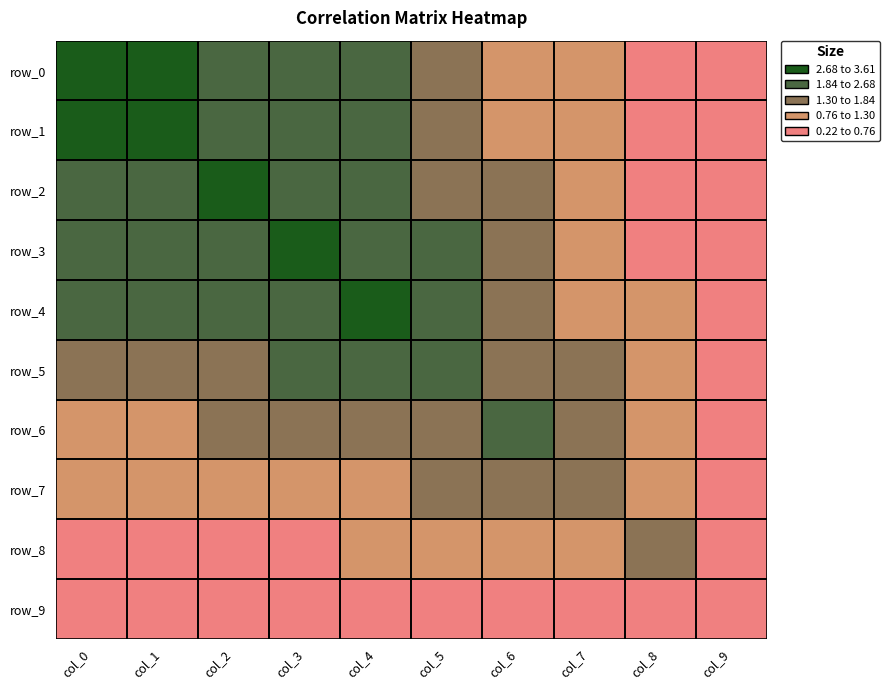

At which category does the chart reach its minimum across all series?

col_9